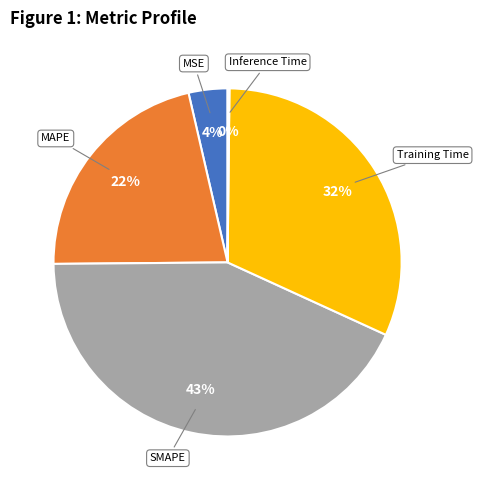

To the nearest percent, what is the difference between the largest and smallest slice percentages?

43%